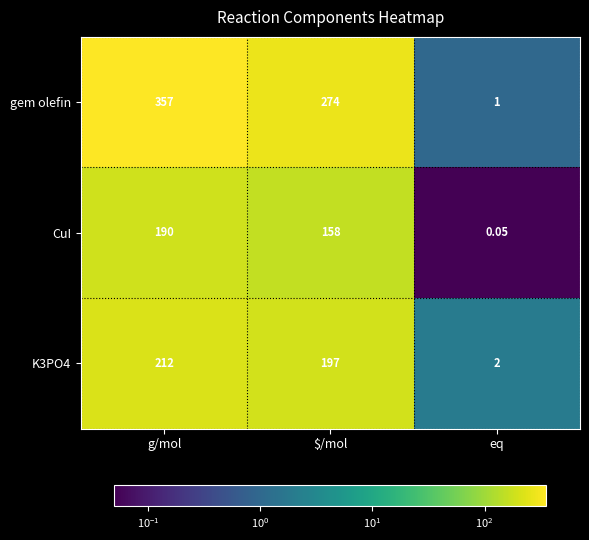

List the series in order of their overall mean, lowest first.

CuI, K3PO4, gem olefin